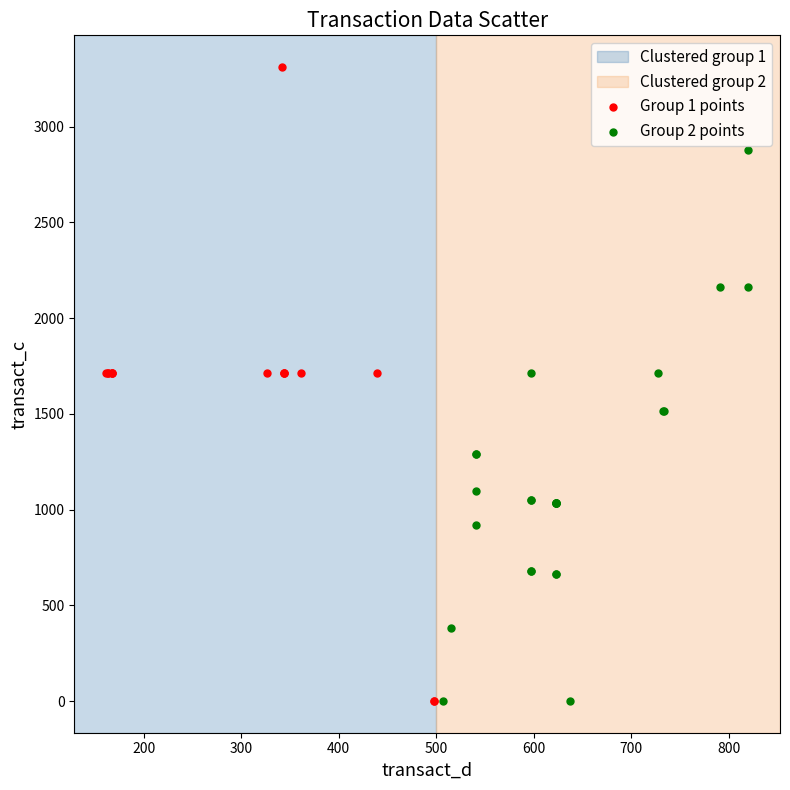

Which series has the widest spread of Y values?

Group 1 points